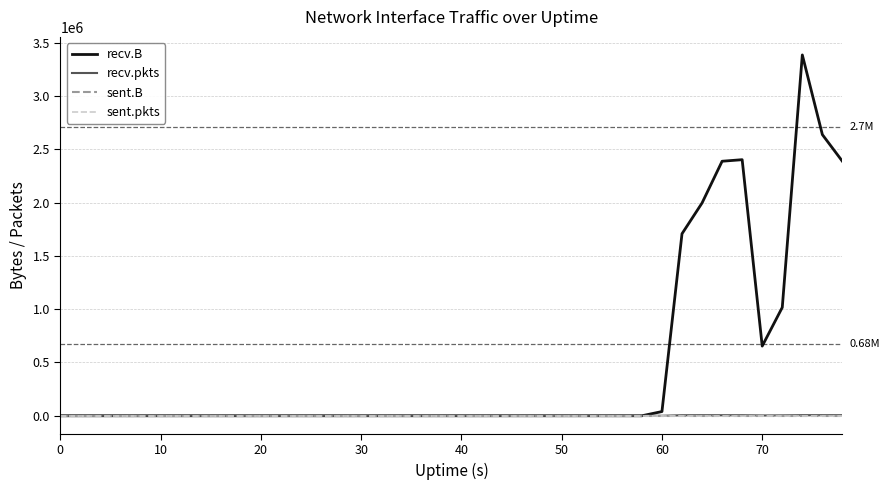

Is this an area chart (filled region under the line)?

No